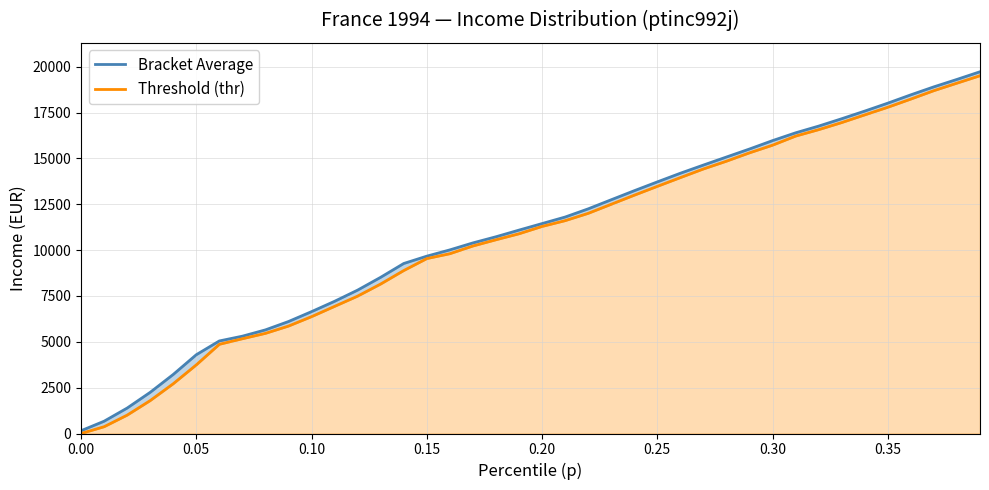

The Bracket Average series shows 3996.3 at 13. True or false?

False